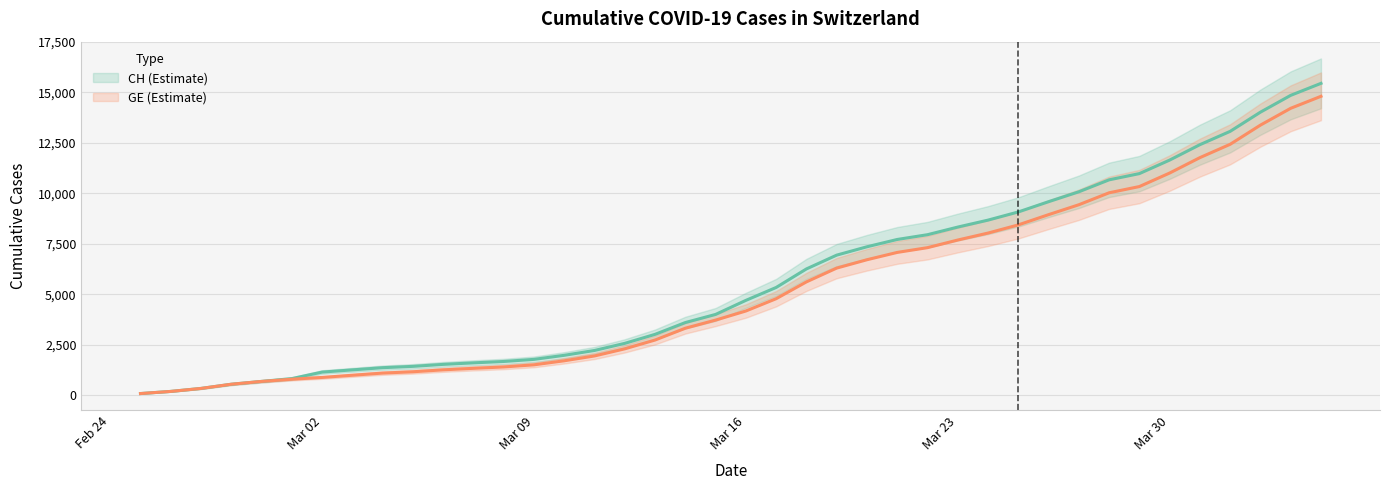

What is the highest value of the CH series?

15450